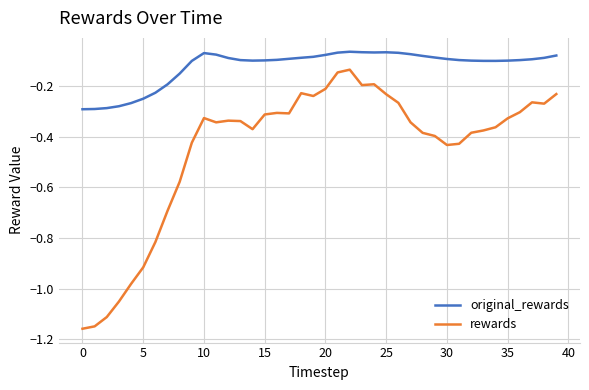

How many lines are shown in the chart?

2